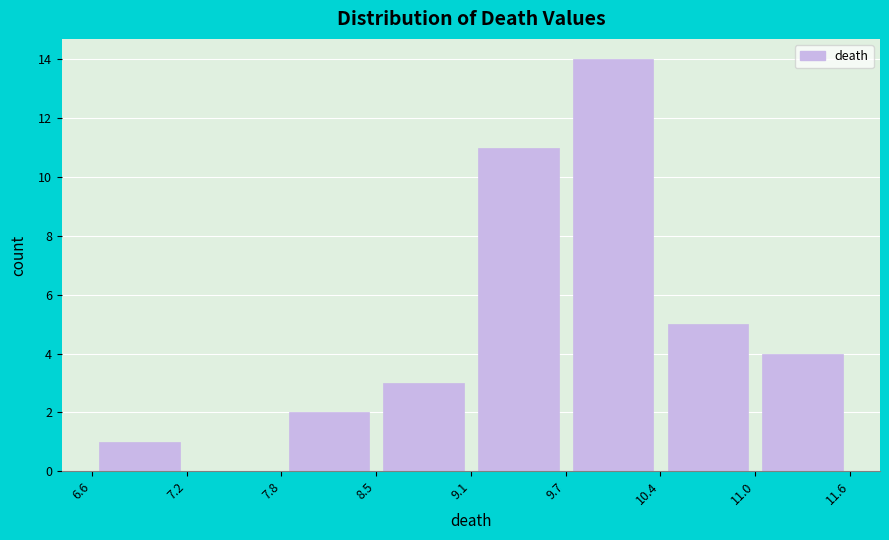

Reading left to right, transcribe this chart: for each bar, give the range it covers on the x-axis and its height. The values are not printed on the chart, so give them approximately, as read against the axis.

6.6 to 7.2: 1
7.2 to 7.8: 0
7.8 to 8.5: 2
8.5 to 9.1: 3
9.1 to 9.7: 11
9.7 to 10.4: 14
10.4 to 11.0: 5
11.0 to 11.6: 4